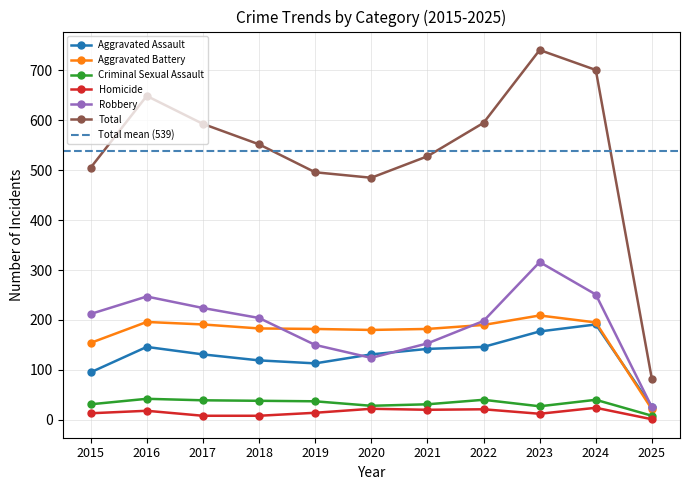

Reading left to right, list all the values displayed in this chart.

Aggravated Assault: 2015=95	2016=146	2017=131	2018=119	2019=113	2020=131	2021=142	2022=146	2023=177	2024=191	2025=26
Aggravated Battery: 2015=154	2016=196	2017=191	2018=183	2019=182	2020=180	2021=182	2022=190	2023=209	2024=195	2025=21
Criminal Sexual Assault: 2015=31	2016=42	2017=39	2018=38	2019=37	2020=28	2021=31	2022=40	2023=27	2024=40	2025=8
Homicide: 2015=13	2016=18	2017=8	2018=8	2019=14	2020=22	2021=20	2022=21	2023=12	2024=24	2025=1
Robbery: 2015=212	2016=247	2017=224	2018=204	2019=150	2020=124	2021=153	2022=198	2023=316	2024=251	2025=25
Total: 2015=505	2016=649	2017=593	2018=552	2019=496	2020=485	2021=528	2022=595	2023=741	2024=701	2025=81